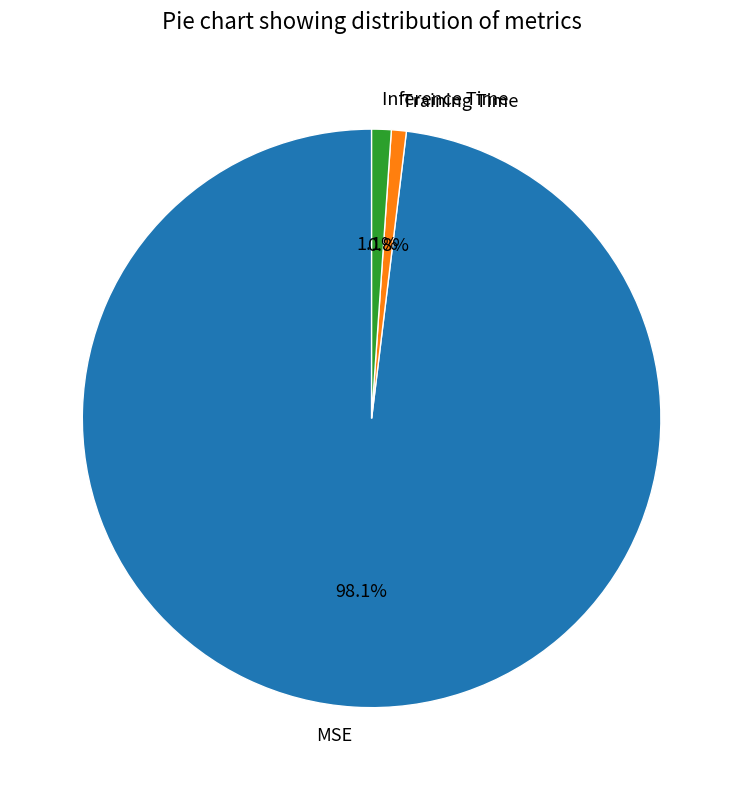

What is the majority slice?

MSE